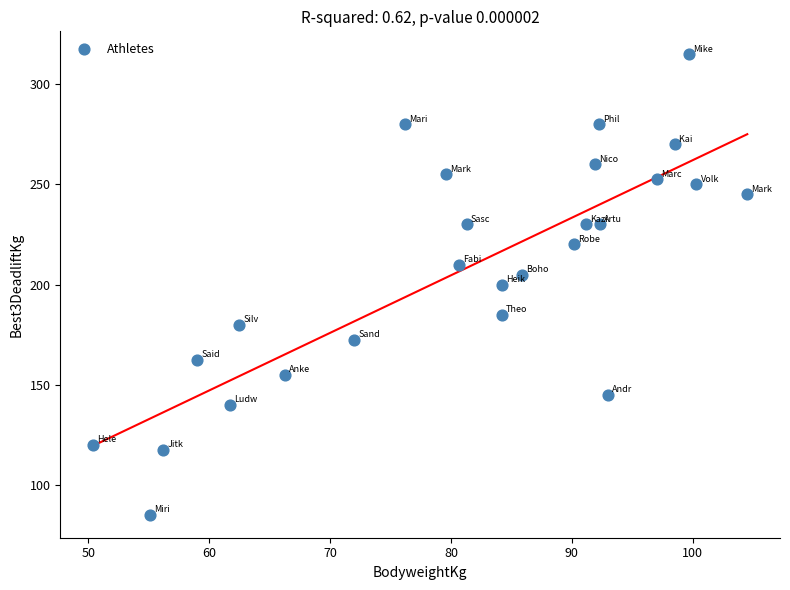

What is the range of X values (max minus min)?

54.1